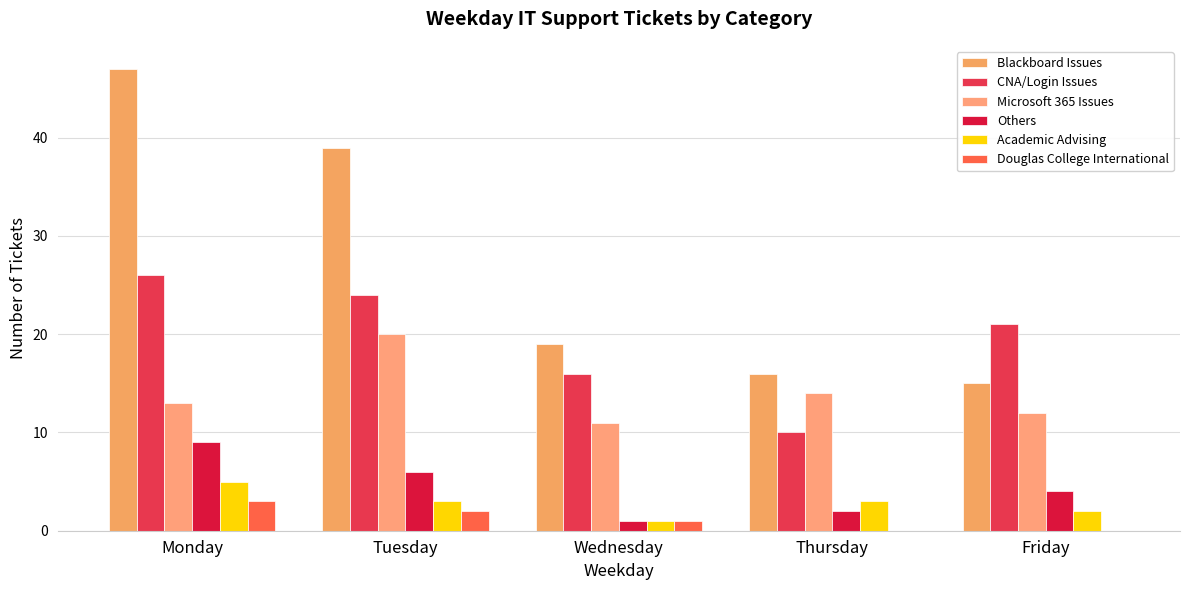

What is the maximum value shown in the chart?

47